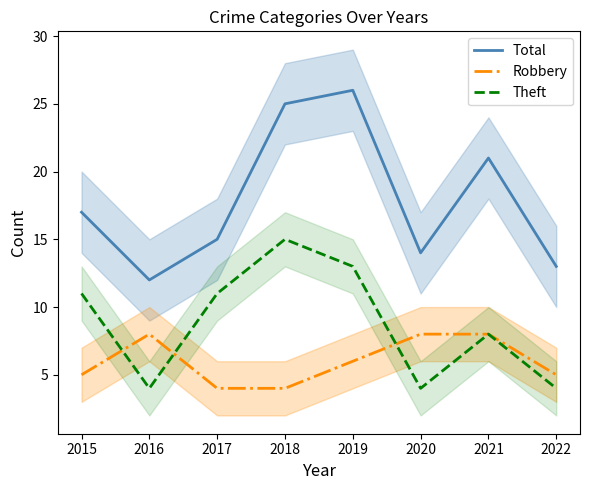

What is the sum of all Total values?

143